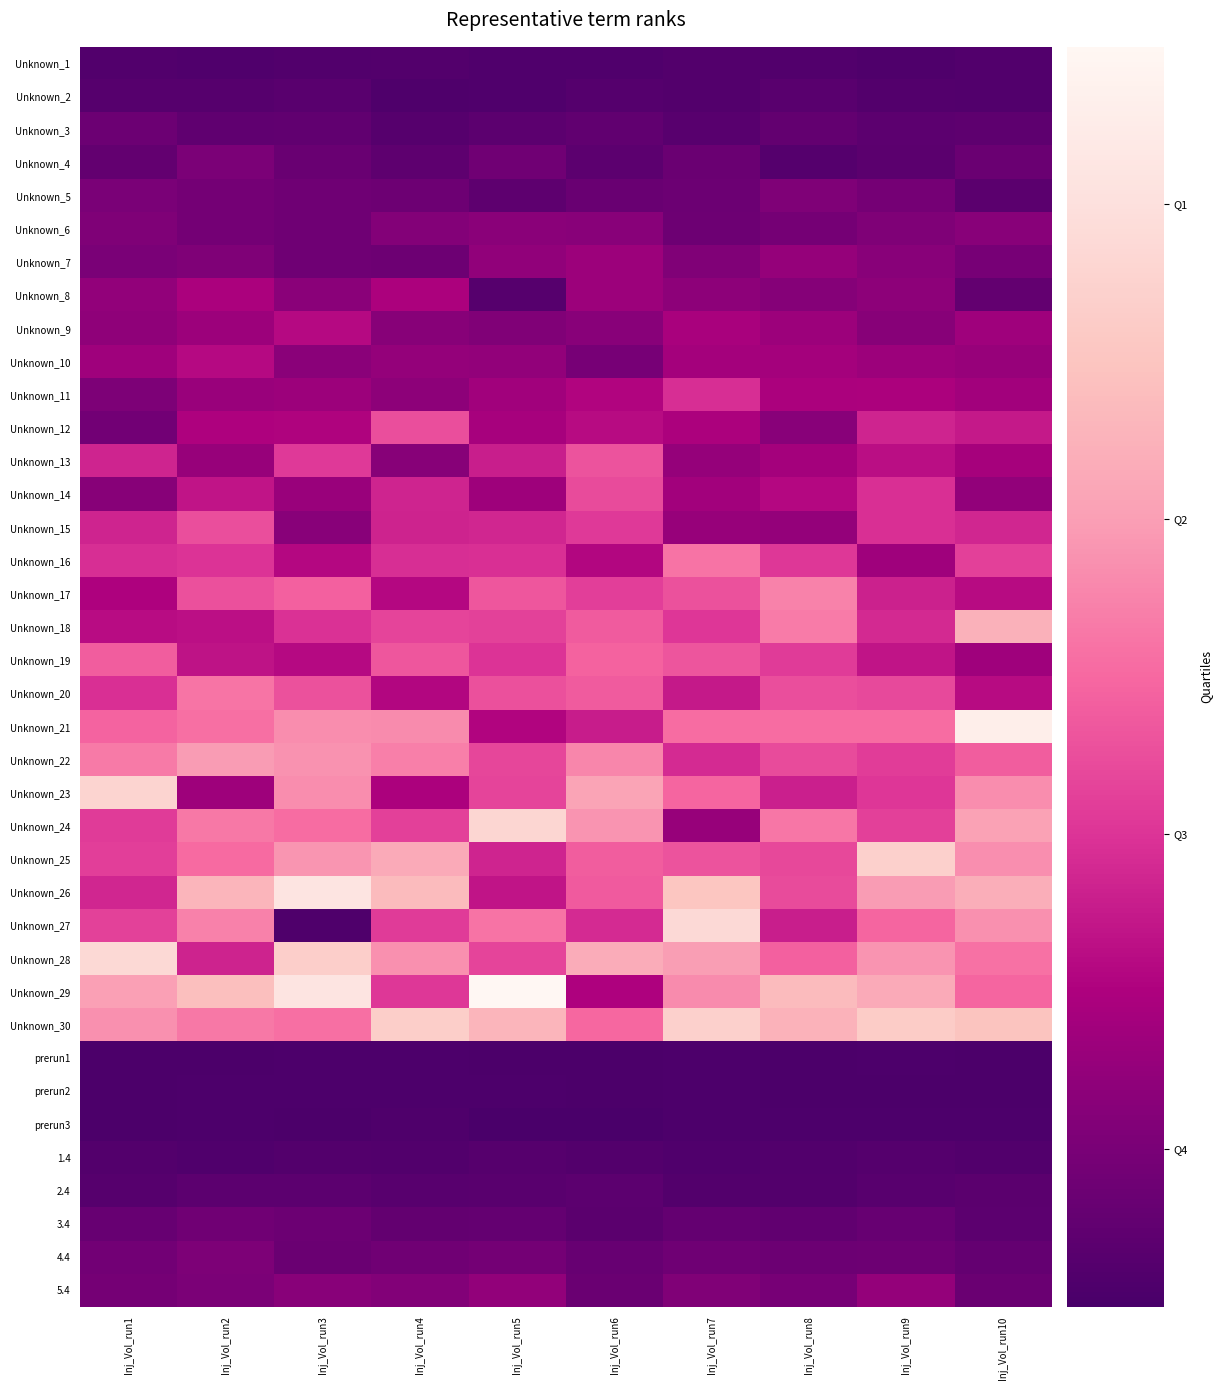

Reading left to right, what are all the values shown in this chart?

Unknown_1: Inj_Vol_run1=0.0	Inj_Vol_run2=0.0	Inj_Vol_run3=0.0	Inj_Vol_run4=0.0	Inj_Vol_run5=0.0	Inj_Vol_run6=0.0	Inj_Vol_run7=0.0	Inj_Vol_run8=0.0	Inj_Vol_run9=0.0	Inj_Vol_run10=0.0
Unknown_2: Inj_Vol_run1=0.0	Inj_Vol_run2=0.0	Inj_Vol_run3=0.0	Inj_Vol_run4=0.0	Inj_Vol_run5=0.0	Inj_Vol_run6=0.0	Inj_Vol_run7=0.0	Inj_Vol_run8=0.0	Inj_Vol_run9=0.0	Inj_Vol_run10=0.0
Unknown_3: Inj_Vol_run1=0.1	Inj_Vol_run2=0.1	Inj_Vol_run3=0.1	Inj_Vol_run4=0.0	Inj_Vol_run5=0.1	Inj_Vol_run6=0.1	Inj_Vol_run7=0.0	Inj_Vol_run8=0.1	Inj_Vol_run9=0.1	Inj_Vol_run10=0.1
Unknown_4: Inj_Vol_run1=0.1	Inj_Vol_run2=0.1	Inj_Vol_run3=0.1	Inj_Vol_run4=0.1	Inj_Vol_run5=0.1	Inj_Vol_run6=0.1	Inj_Vol_run7=0.1	Inj_Vol_run8=0.0	Inj_Vol_run9=0.1	Inj_Vol_run10=0.1
Unknown_5: Inj_Vol_run1=0.1	Inj_Vol_run2=0.1	Inj_Vol_run3=0.1	Inj_Vol_run4=0.1	Inj_Vol_run5=0.1	Inj_Vol_run6=0.1	Inj_Vol_run7=0.1	Inj_Vol_run8=0.1	Inj_Vol_run9=0.1	Inj_Vol_run10=0.0
Unknown_6: Inj_Vol_run1=0.1	Inj_Vol_run2=0.1	Inj_Vol_run3=0.1	Inj_Vol_run4=0.1	Inj_Vol_run5=0.2	Inj_Vol_run6=0.2	Inj_Vol_run7=0.1	Inj_Vol_run8=0.1	Inj_Vol_run9=0.1	Inj_Vol_run10=0.2
Unknown_7: Inj_Vol_run1=0.1	Inj_Vol_run2=0.1	Inj_Vol_run3=0.1	Inj_Vol_run4=0.1	Inj_Vol_run5=0.2	Inj_Vol_run6=0.2	Inj_Vol_run7=0.1	Inj_Vol_run8=0.2	Inj_Vol_run9=0.2	Inj_Vol_run10=0.1
Unknown_8: Inj_Vol_run1=0.2	Inj_Vol_run2=0.2	Inj_Vol_run3=0.2	Inj_Vol_run4=0.2	Inj_Vol_run5=0.0	Inj_Vol_run6=0.2	Inj_Vol_run7=0.2	Inj_Vol_run8=0.2	Inj_Vol_run9=0.2	Inj_Vol_run10=0.1
Unknown_9: Inj_Vol_run1=0.2	Inj_Vol_run2=0.2	Inj_Vol_run3=0.3	Inj_Vol_run4=0.2	Inj_Vol_run5=0.1	Inj_Vol_run6=0.2	Inj_Vol_run7=0.2	Inj_Vol_run8=0.2	Inj_Vol_run9=0.2	Inj_Vol_run10=0.2
Unknown_10: Inj_Vol_run1=0.2	Inj_Vol_run2=0.3	Inj_Vol_run3=0.2	Inj_Vol_run4=0.2	Inj_Vol_run5=0.2	Inj_Vol_run6=0.1	Inj_Vol_run7=0.2	Inj_Vol_run8=0.2	Inj_Vol_run9=0.2	Inj_Vol_run10=0.2
Unknown_11: Inj_Vol_run1=0.1	Inj_Vol_run2=0.2	Inj_Vol_run3=0.2	Inj_Vol_run4=0.2	Inj_Vol_run5=0.2	Inj_Vol_run6=0.3	Inj_Vol_run7=0.4	Inj_Vol_run8=0.2	Inj_Vol_run9=0.2	Inj_Vol_run10=0.2
Unknown_12: Inj_Vol_run1=0.1	Inj_Vol_run2=0.3	Inj_Vol_run3=0.3	Inj_Vol_run4=0.4	Inj_Vol_run5=0.2	Inj_Vol_run6=0.3	Inj_Vol_run7=0.2	Inj_Vol_run8=0.2	Inj_Vol_run9=0.3	Inj_Vol_run10=0.3
Unknown_13: Inj_Vol_run1=0.3	Inj_Vol_run2=0.2	Inj_Vol_run3=0.4	Inj_Vol_run4=0.2	Inj_Vol_run5=0.3	Inj_Vol_run6=0.5	Inj_Vol_run7=0.2	Inj_Vol_run8=0.2	Inj_Vol_run9=0.3	Inj_Vol_run10=0.2
Unknown_14: Inj_Vol_run1=0.2	Inj_Vol_run2=0.3	Inj_Vol_run3=0.2	Inj_Vol_run4=0.3	Inj_Vol_run5=0.2	Inj_Vol_run6=0.4	Inj_Vol_run7=0.2	Inj_Vol_run8=0.3	Inj_Vol_run9=0.4	Inj_Vol_run10=0.2
Unknown_15: Inj_Vol_run1=0.3	Inj_Vol_run2=0.4	Inj_Vol_run3=0.2	Inj_Vol_run4=0.3	Inj_Vol_run5=0.3	Inj_Vol_run6=0.4	Inj_Vol_run7=0.2	Inj_Vol_run8=0.2	Inj_Vol_run9=0.4	Inj_Vol_run10=0.3
Unknown_16: Inj_Vol_run1=0.4	Inj_Vol_run2=0.4	Inj_Vol_run3=0.3	Inj_Vol_run4=0.4	Inj_Vol_run5=0.4	Inj_Vol_run6=0.3	Inj_Vol_run7=0.5	Inj_Vol_run8=0.4	Inj_Vol_run9=0.2	Inj_Vol_run10=0.4
Unknown_17: Inj_Vol_run1=0.3	Inj_Vol_run2=0.4	Inj_Vol_run3=0.5	Inj_Vol_run4=0.3	Inj_Vol_run5=0.5	Inj_Vol_run6=0.4	Inj_Vol_run7=0.4	Inj_Vol_run8=0.6	Inj_Vol_run9=0.3	Inj_Vol_run10=0.3
Unknown_18: Inj_Vol_run1=0.3	Inj_Vol_run2=0.3	Inj_Vol_run3=0.4	Inj_Vol_run4=0.4	Inj_Vol_run5=0.4	Inj_Vol_run6=0.5	Inj_Vol_run7=0.4	Inj_Vol_run8=0.5	Inj_Vol_run9=0.3	Inj_Vol_run10=0.7
Unknown_19: Inj_Vol_run1=0.5	Inj_Vol_run2=0.3	Inj_Vol_run3=0.3	Inj_Vol_run4=0.5	Inj_Vol_run5=0.4	Inj_Vol_run6=0.5	Inj_Vol_run7=0.5	Inj_Vol_run8=0.4	Inj_Vol_run9=0.3	Inj_Vol_run10=0.2
Unknown_20: Inj_Vol_run1=0.4	Inj_Vol_run2=0.5	Inj_Vol_run3=0.4	Inj_Vol_run4=0.3	Inj_Vol_run5=0.4	Inj_Vol_run6=0.5	Inj_Vol_run7=0.3	Inj_Vol_run8=0.4	Inj_Vol_run9=0.4	Inj_Vol_run10=0.3
Unknown_21: Inj_Vol_run1=0.5	Inj_Vol_run2=0.5	Inj_Vol_run3=0.6	Inj_Vol_run4=0.6	Inj_Vol_run5=0.3	Inj_Vol_run6=0.3	Inj_Vol_run7=0.5	Inj_Vol_run8=0.5	Inj_Vol_run9=0.5	Inj_Vol_run10=1.0
Unknown_22: Inj_Vol_run1=0.5	Inj_Vol_run2=0.6	Inj_Vol_run3=0.6	Inj_Vol_run4=0.6	Inj_Vol_run5=0.4	Inj_Vol_run6=0.6	Inj_Vol_run7=0.4	Inj_Vol_run8=0.4	Inj_Vol_run9=0.4	Inj_Vol_run10=0.5
Unknown_23: Inj_Vol_run1=0.8	Inj_Vol_run2=0.2	Inj_Vol_run3=0.6	Inj_Vol_run4=0.2	Inj_Vol_run5=0.4	Inj_Vol_run6=0.6	Inj_Vol_run7=0.5	Inj_Vol_run8=0.3	Inj_Vol_run9=0.4	Inj_Vol_run10=0.6
Unknown_24: Inj_Vol_run1=0.4	Inj_Vol_run2=0.5	Inj_Vol_run3=0.5	Inj_Vol_run4=0.4	Inj_Vol_run5=0.8	Inj_Vol_run6=0.6	Inj_Vol_run7=0.2	Inj_Vol_run8=0.5	Inj_Vol_run9=0.4	Inj_Vol_run10=0.6
Unknown_25: Inj_Vol_run1=0.4	Inj_Vol_run2=0.5	Inj_Vol_run3=0.6	Inj_Vol_run4=0.7	Inj_Vol_run5=0.3	Inj_Vol_run6=0.5	Inj_Vol_run7=0.5	Inj_Vol_run8=0.4	Inj_Vol_run9=0.8	Inj_Vol_run10=0.6
Unknown_26: Inj_Vol_run1=0.3	Inj_Vol_run2=0.7	Inj_Vol_run3=0.9	Inj_Vol_run4=0.7	Inj_Vol_run5=0.3	Inj_Vol_run6=0.5	Inj_Vol_run7=0.8	Inj_Vol_run8=0.4	Inj_Vol_run9=0.6	Inj_Vol_run10=0.7
Unknown_27: Inj_Vol_run1=0.4	Inj_Vol_run2=0.6	Inj_Vol_run3=0.0	Inj_Vol_run4=0.4	Inj_Vol_run5=0.5	Inj_Vol_run6=0.4	Inj_Vol_run7=0.8	Inj_Vol_run8=0.3	Inj_Vol_run9=0.5	Inj_Vol_run10=0.6
Unknown_28: Inj_Vol_run1=0.8	Inj_Vol_run2=0.3	Inj_Vol_run3=0.8	Inj_Vol_run4=0.6	Inj_Vol_run5=0.4	Inj_Vol_run6=0.7	Inj_Vol_run7=0.6	Inj_Vol_run8=0.5	Inj_Vol_run9=0.6	Inj_Vol_run10=0.5
Unknown_29: Inj_Vol_run1=0.6	Inj_Vol_run2=0.7	Inj_Vol_run3=0.9	Inj_Vol_run4=0.4	Inj_Vol_run5=1.0	Inj_Vol_run6=0.3	Inj_Vol_run7=0.6	Inj_Vol_run8=0.7	Inj_Vol_run9=0.7	Inj_Vol_run10=0.5
Unknown_30: Inj_Vol_run1=0.6	Inj_Vol_run2=0.5	Inj_Vol_run3=0.5	Inj_Vol_run4=0.8	Inj_Vol_run5=0.7	Inj_Vol_run6=0.5	Inj_Vol_run7=0.8	Inj_Vol_run8=0.7	Inj_Vol_run9=0.8	Inj_Vol_run10=0.7
prerun1: Inj_Vol_run1=0.0	Inj_Vol_run2=0.0	Inj_Vol_run3=0.0	Inj_Vol_run4=0.0	Inj_Vol_run5=0.0	Inj_Vol_run6=0.0	Inj_Vol_run7=0.0	Inj_Vol_run8=0.0	Inj_Vol_run9=0.0	Inj_Vol_run10=0.0
prerun2: Inj_Vol_run1=0.0	Inj_Vol_run2=0.0	Inj_Vol_run3=0.0	Inj_Vol_run4=0.0	Inj_Vol_run5=0.0	Inj_Vol_run6=0.0	Inj_Vol_run7=0.0	Inj_Vol_run8=0.0	Inj_Vol_run9=0.0	Inj_Vol_run10=0.0
prerun3: Inj_Vol_run1=0.0	Inj_Vol_run2=0.0	Inj_Vol_run3=0.0	Inj_Vol_run4=0.0	Inj_Vol_run5=0.0	Inj_Vol_run6=0.0	Inj_Vol_run7=0.0	Inj_Vol_run8=0.0	Inj_Vol_run9=0.0	Inj_Vol_run10=0.0
1.4: Inj_Vol_run1=0.0	Inj_Vol_run2=0.0	Inj_Vol_run3=0.0	Inj_Vol_run4=0.0	Inj_Vol_run5=0.0	Inj_Vol_run6=0.0	Inj_Vol_run7=0.0	Inj_Vol_run8=0.0	Inj_Vol_run9=0.0	Inj_Vol_run10=0.0
2.4: Inj_Vol_run1=0.0	Inj_Vol_run2=0.1	Inj_Vol_run3=0.1	Inj_Vol_run4=0.0	Inj_Vol_run5=0.0	Inj_Vol_run6=0.1	Inj_Vol_run7=0.0	Inj_Vol_run8=0.0	Inj_Vol_run9=0.0	Inj_Vol_run10=0.0
3.4: Inj_Vol_run1=0.1	Inj_Vol_run2=0.1	Inj_Vol_run3=0.1	Inj_Vol_run4=0.1	Inj_Vol_run5=0.1	Inj_Vol_run6=0.0	Inj_Vol_run7=0.1	Inj_Vol_run8=0.1	Inj_Vol_run9=0.1	Inj_Vol_run10=0.1
4.4: Inj_Vol_run1=0.1	Inj_Vol_run2=0.1	Inj_Vol_run3=0.1	Inj_Vol_run4=0.1	Inj_Vol_run5=0.1	Inj_Vol_run6=0.1	Inj_Vol_run7=0.1	Inj_Vol_run8=0.1	Inj_Vol_run9=0.1	Inj_Vol_run10=0.1
5.4: Inj_Vol_run1=0.1	Inj_Vol_run2=0.1	Inj_Vol_run3=0.2	Inj_Vol_run4=0.1	Inj_Vol_run5=0.2	Inj_Vol_run6=0.1	Inj_Vol_run7=0.1	Inj_Vol_run8=0.1	Inj_Vol_run9=0.2	Inj_Vol_run10=0.1